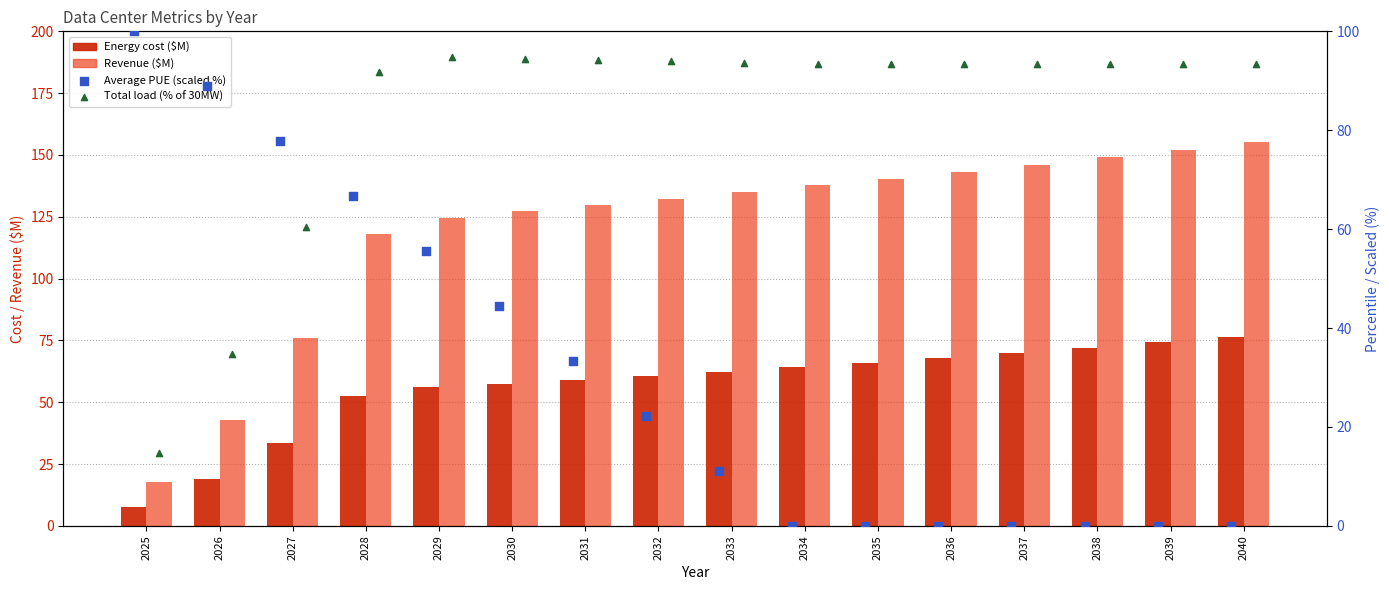

Which series has the largest total across all categories?

Revenue ($M)